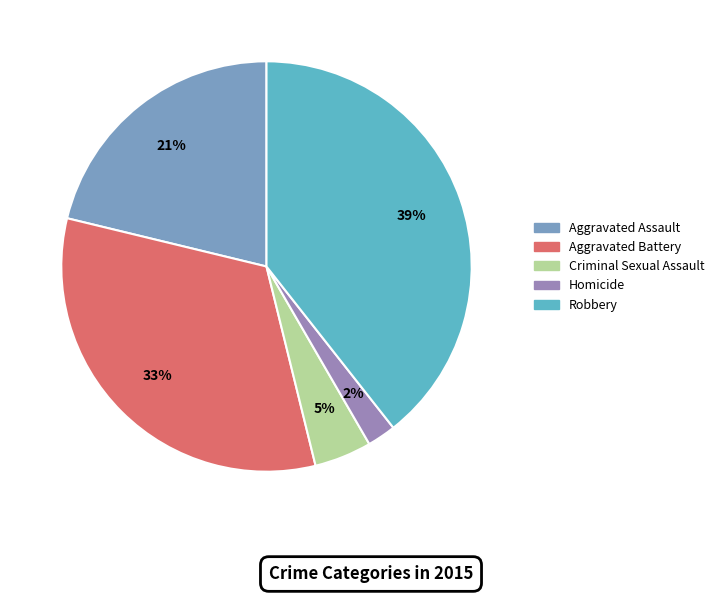

Approximately how many times larger is the value at Aggravated Battery compared to Robbery?

0.8